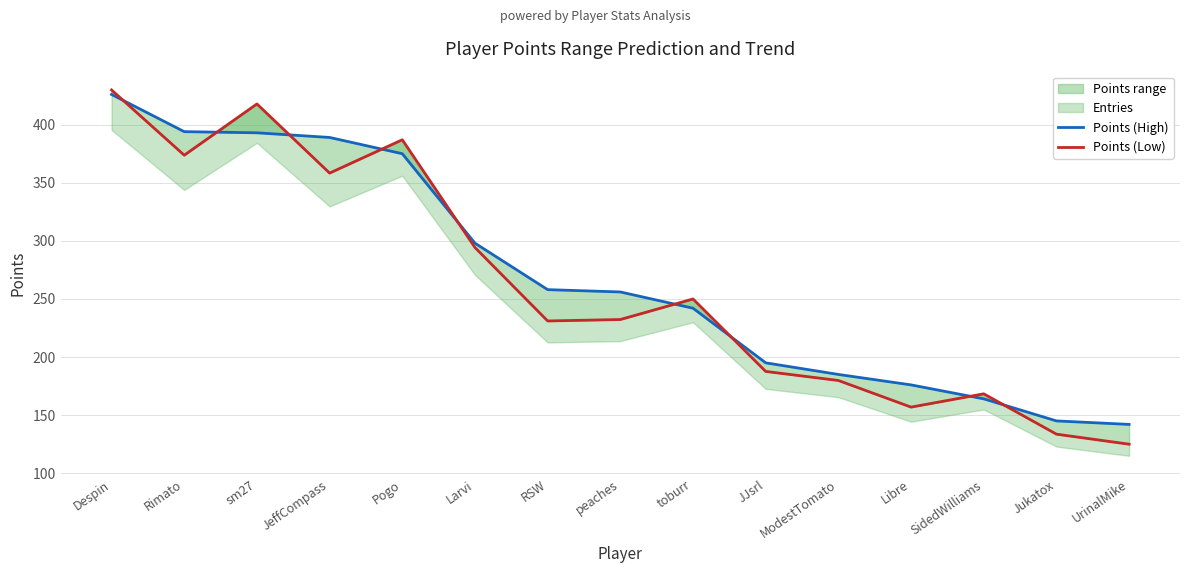

What is the difference between the maximum and minimum values in the Points (Low) series?

304.9